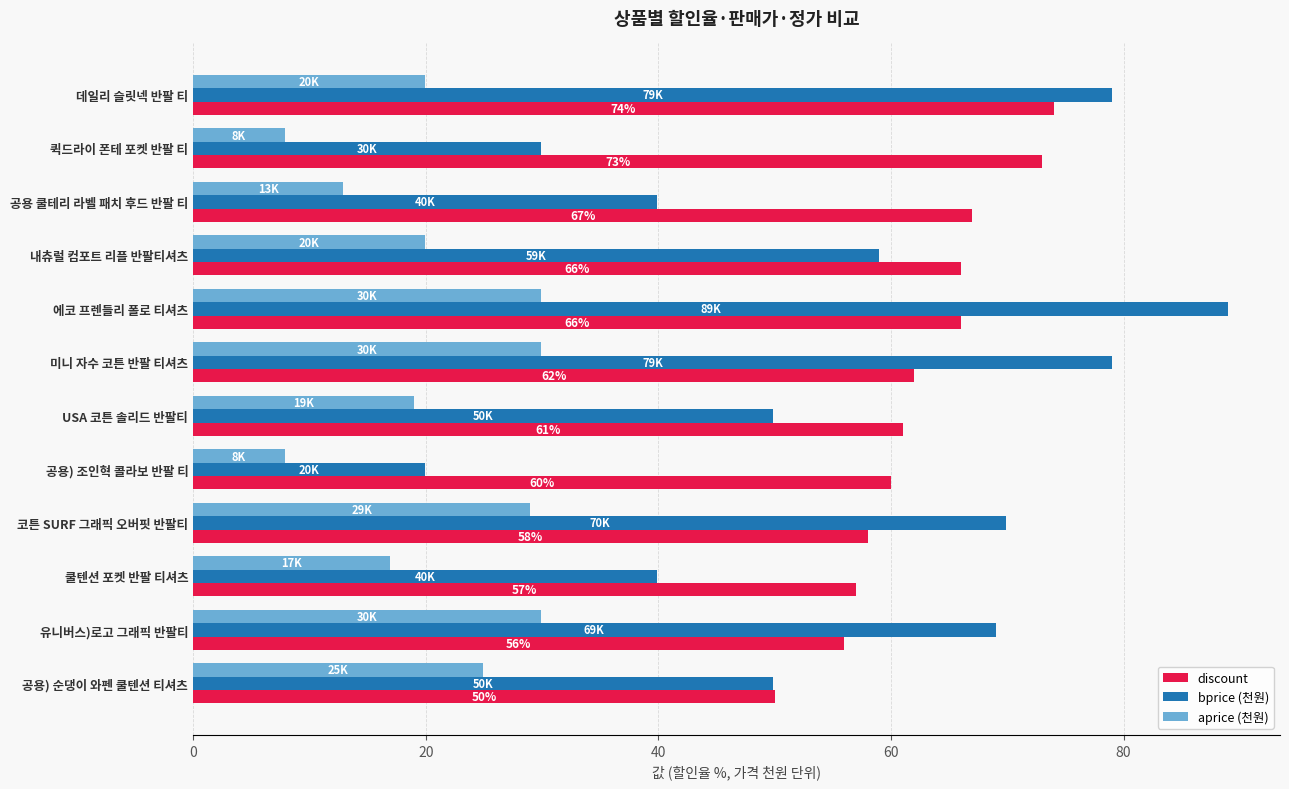

What is the total value across all series at 쿨텐션 포켓 반팔 티셔츠?

113.8